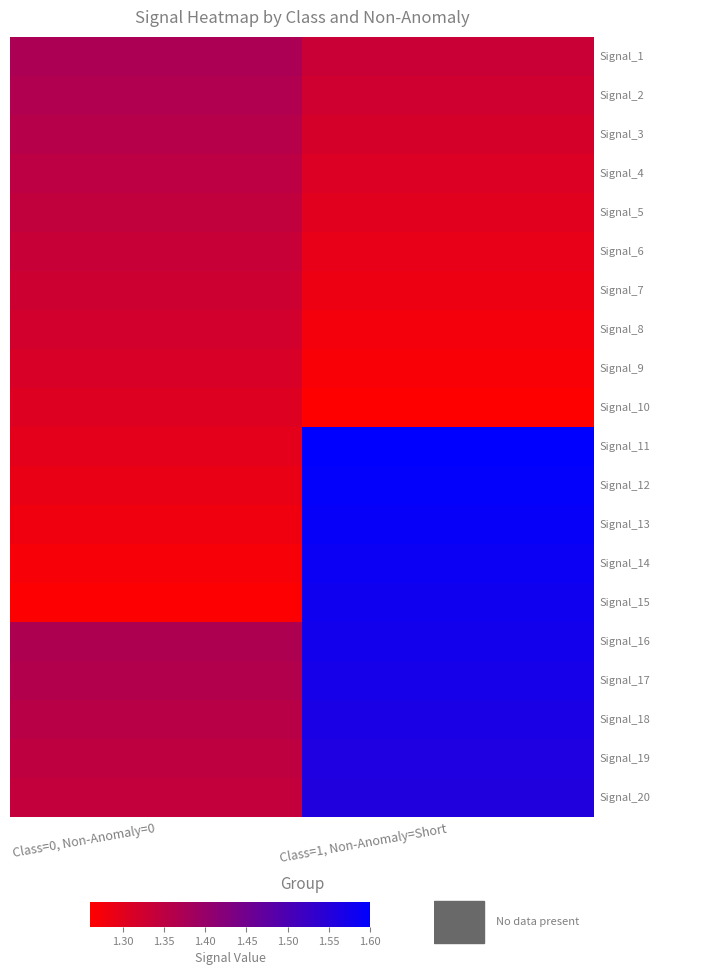

At which category is the sum across all series the highest?

Class=1, Non-Anomaly=Short